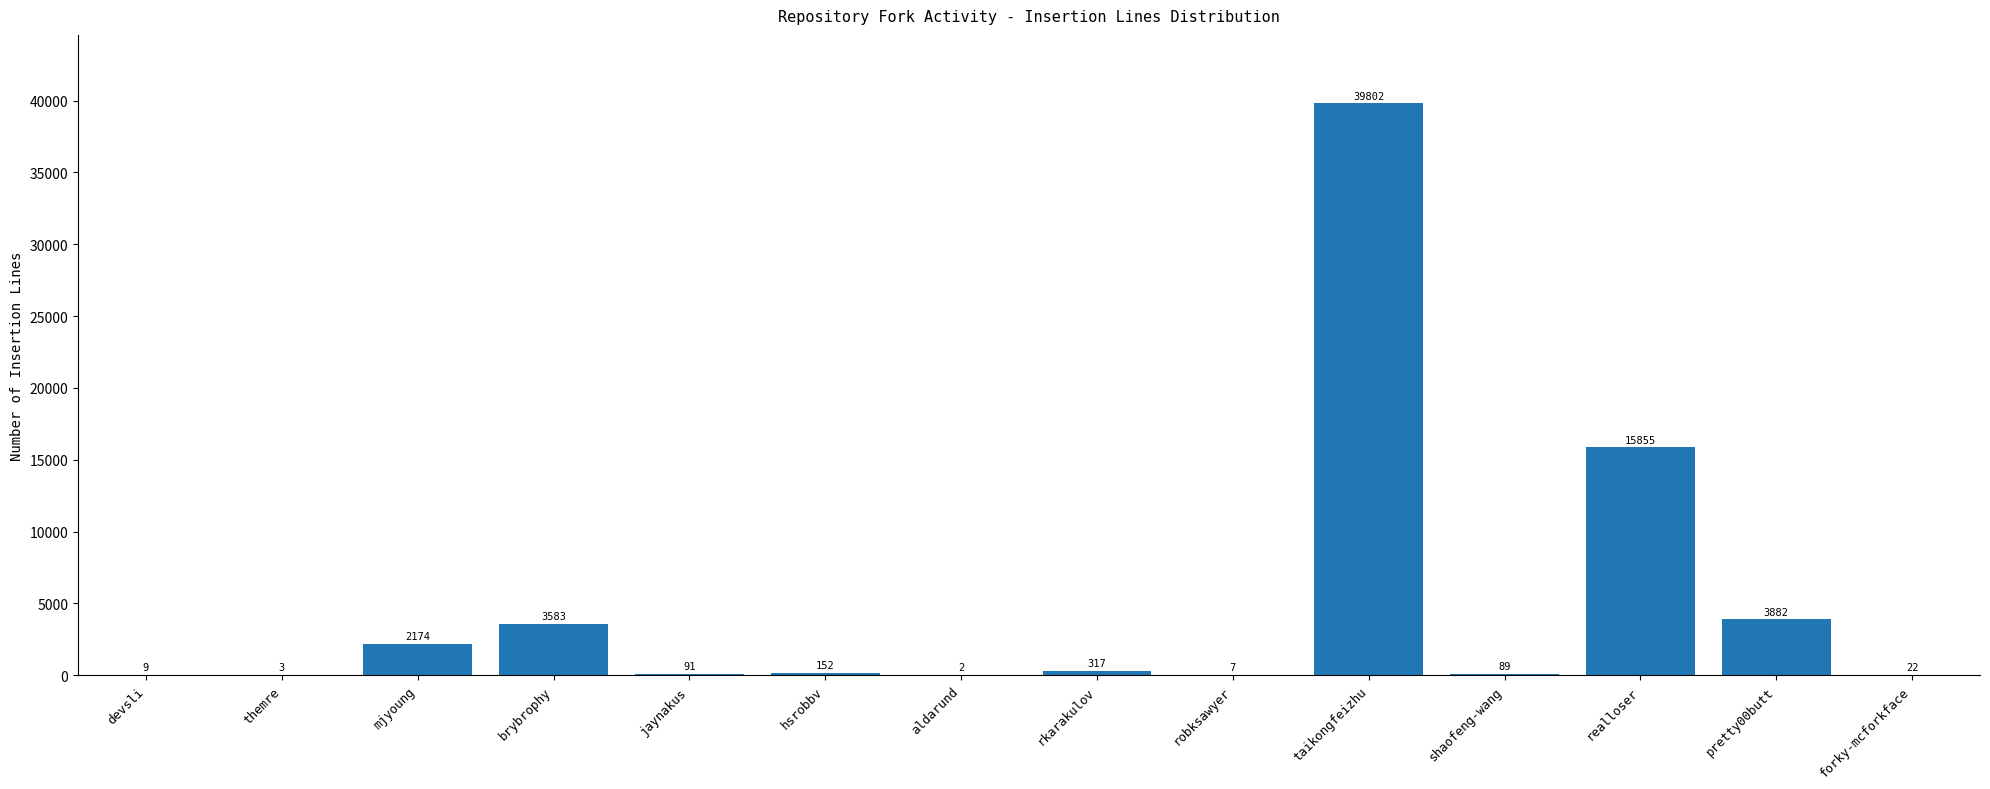

What is the difference between the values at robksawyer and pretty00butt?

3875